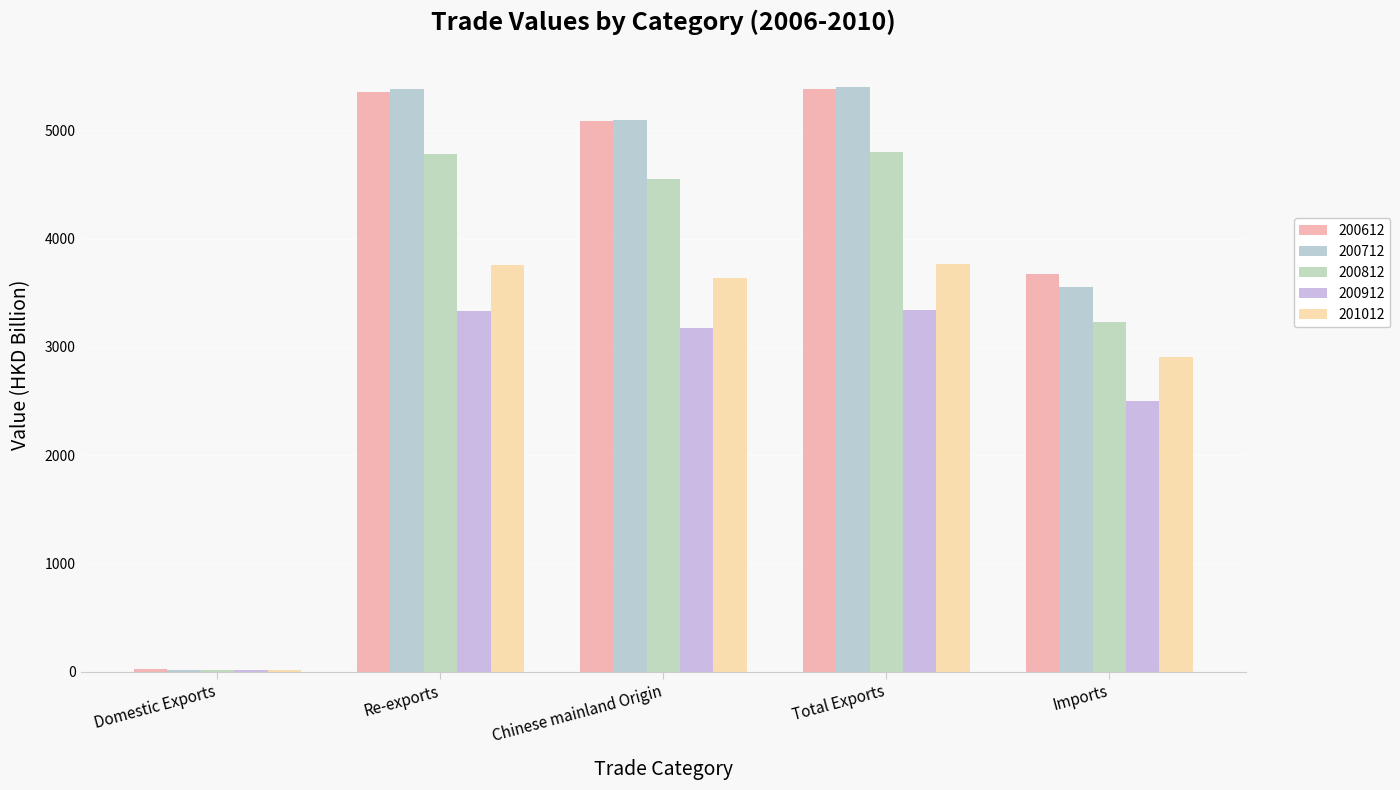

What is the smallest value displayed?

11.4